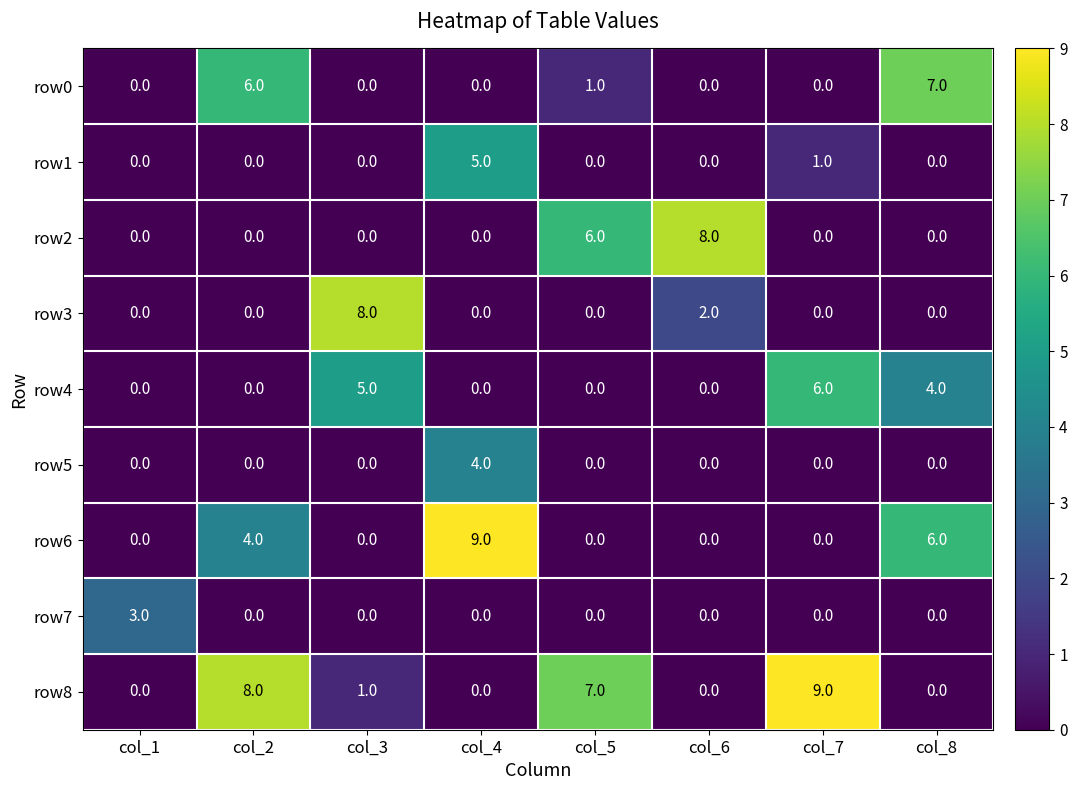

What is the greatest value displayed?

9